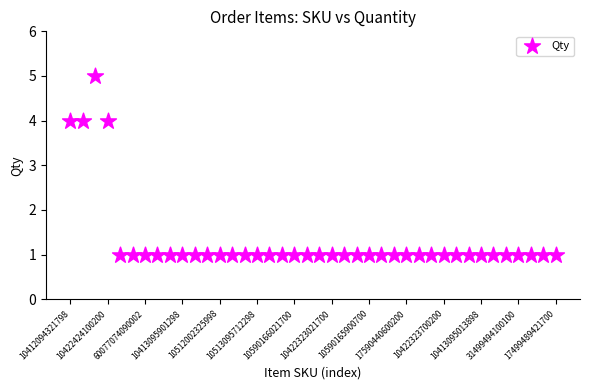

What is the range of Y values (max minus min)?

4